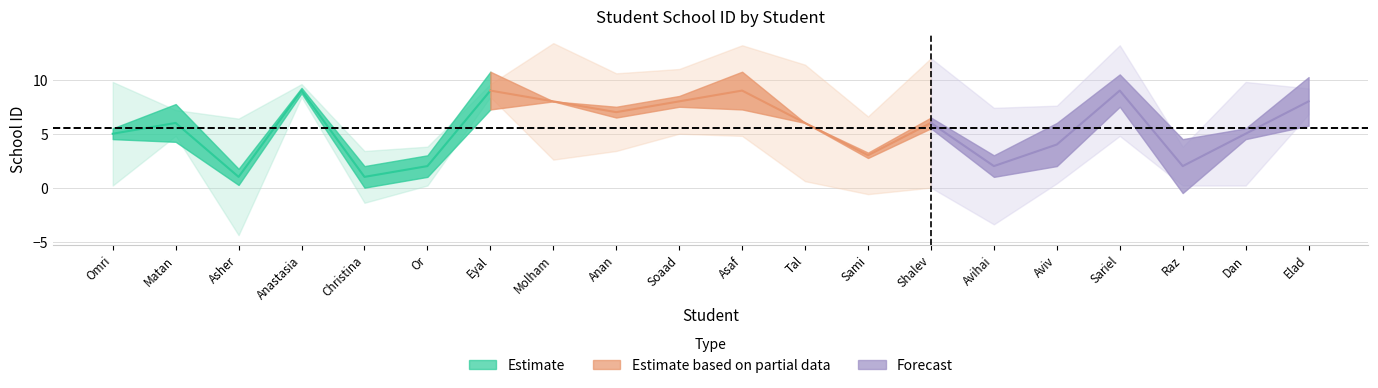

Between Sami and Asaf, which is larger?

Asaf